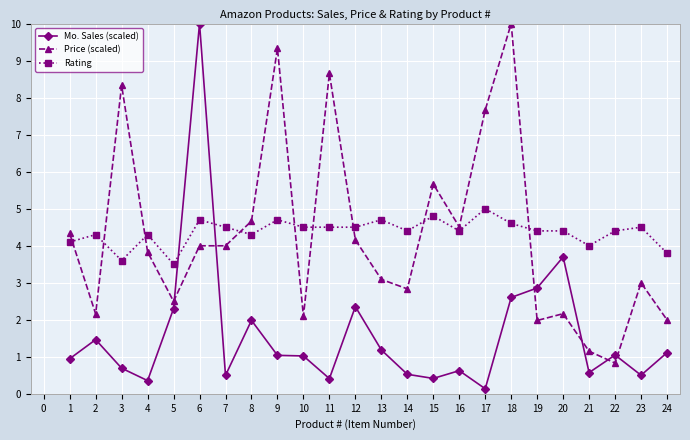

How many categories are shown in the chart?

24